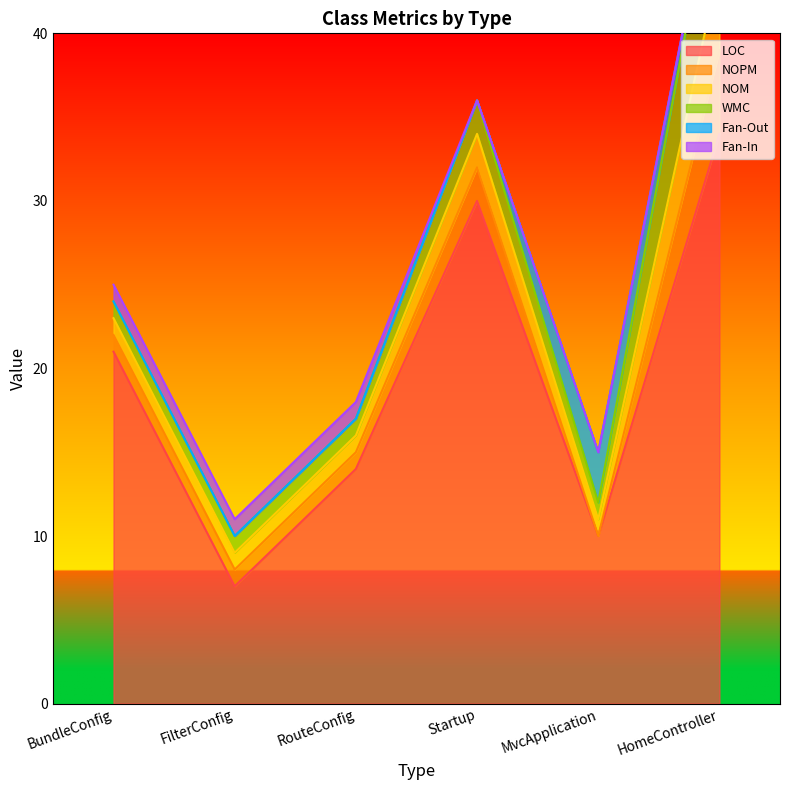

What are all the series names shown in the legend?

LOC, NOPM, NOM, WMC, Fan-Out, Fan-In